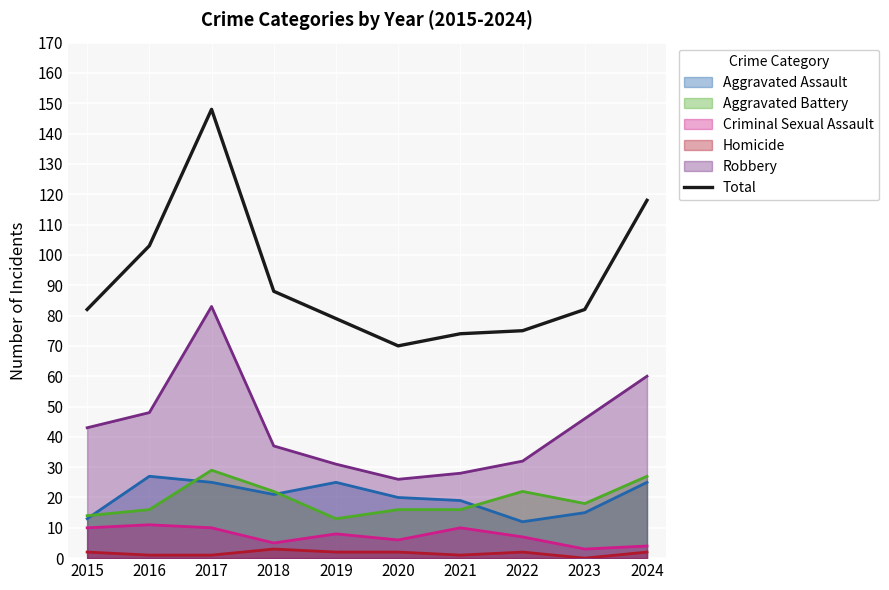

List the labels in order of value, smallest first.

2020, 2021, 2022, 2019, 2015, 2023, 2018, 2016, 2024, 2017